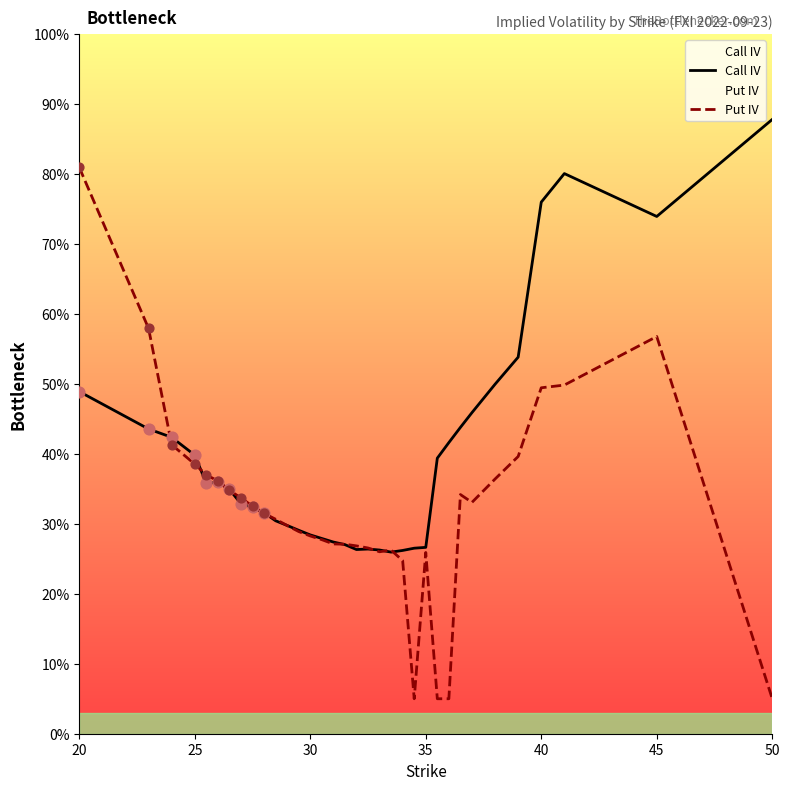

Which series contains the lowest Y value?

Put IV